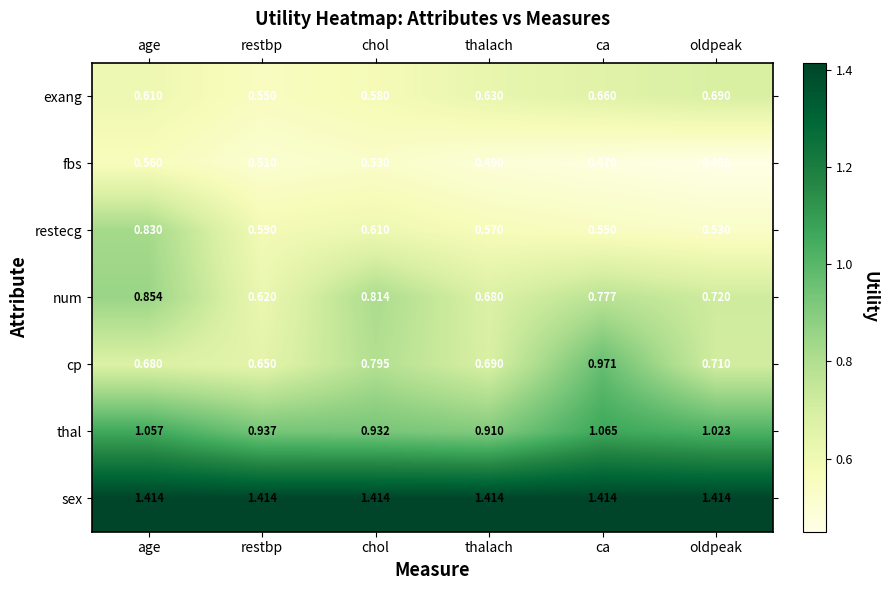

What is the total value across all series at age?

6.0